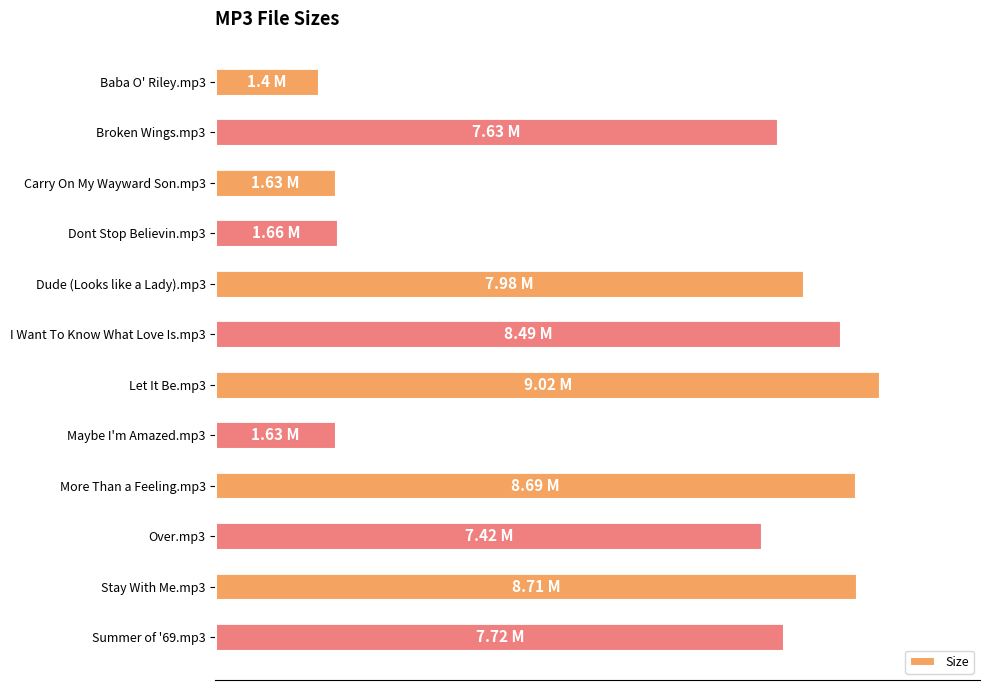

How many data points are less than 7?

4